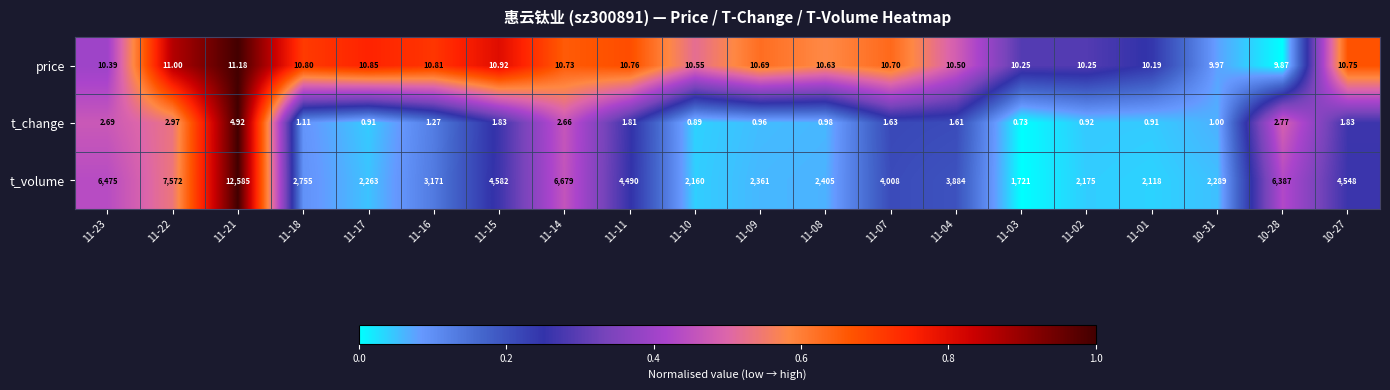

What is the spread (max minus min) of values at 11-08?

2404.0